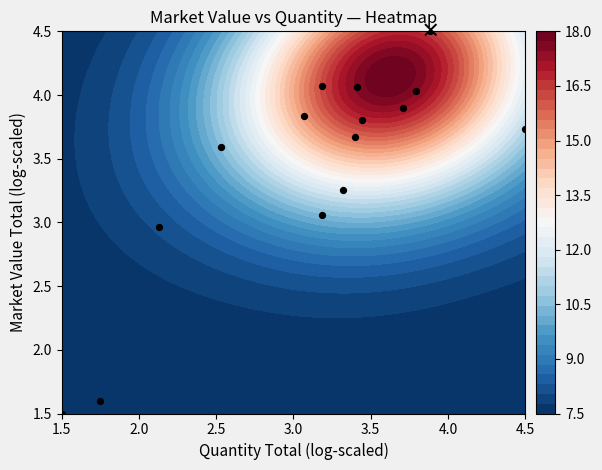

What is the difference between the maximum and second lowest values?

2.9